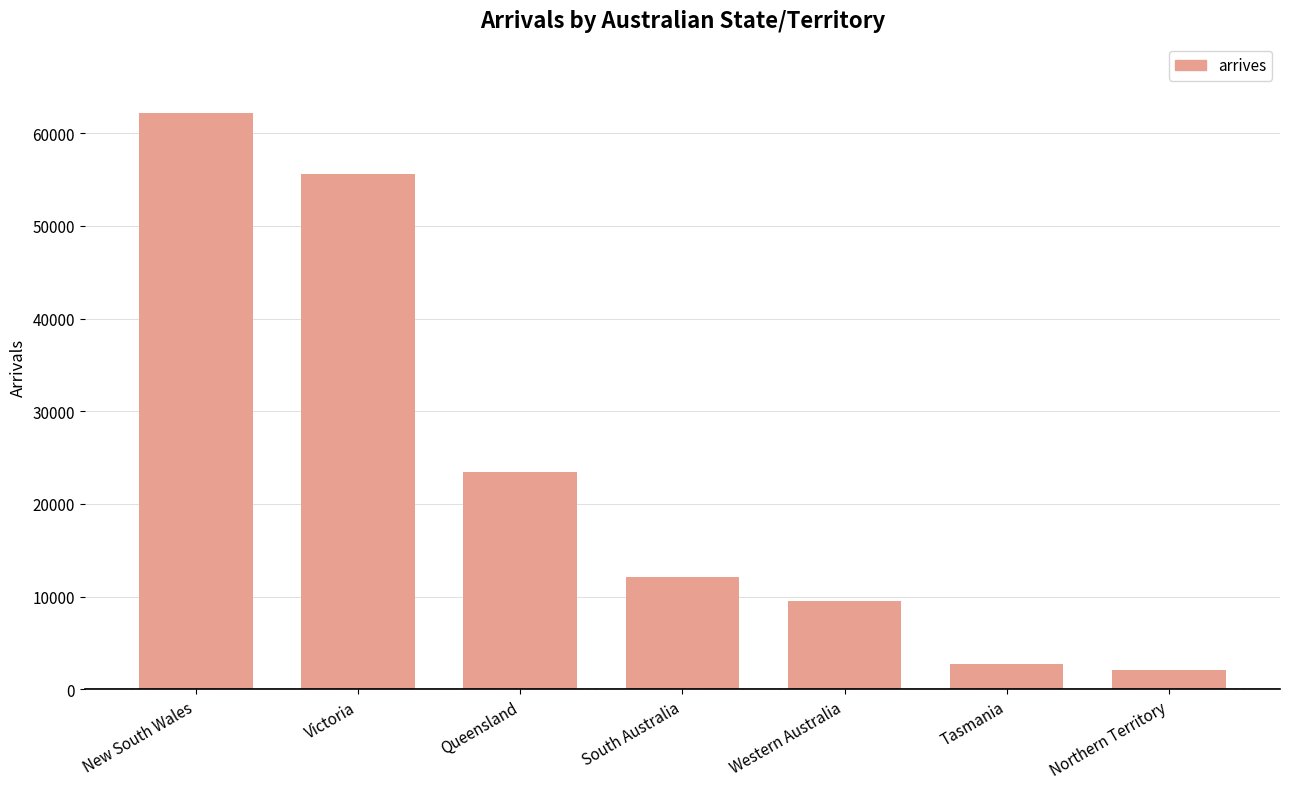

Rank the categories by value from lowest to highest.

Northern Territory, Tasmania, Western Australia, South Australia, Queensland, Victoria, New South Wales